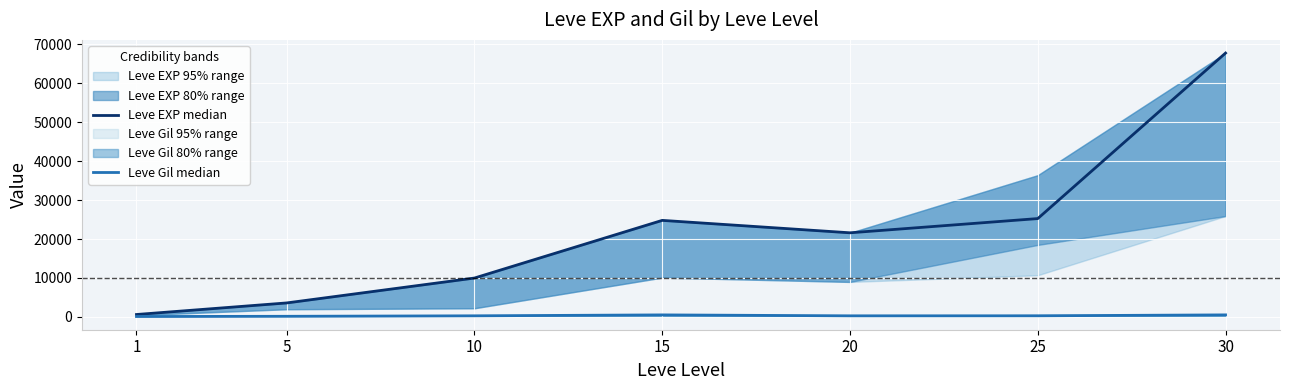

Is the value of Leve EXP median at 25 greater than the value of Leve Gil median at 15?

Yes